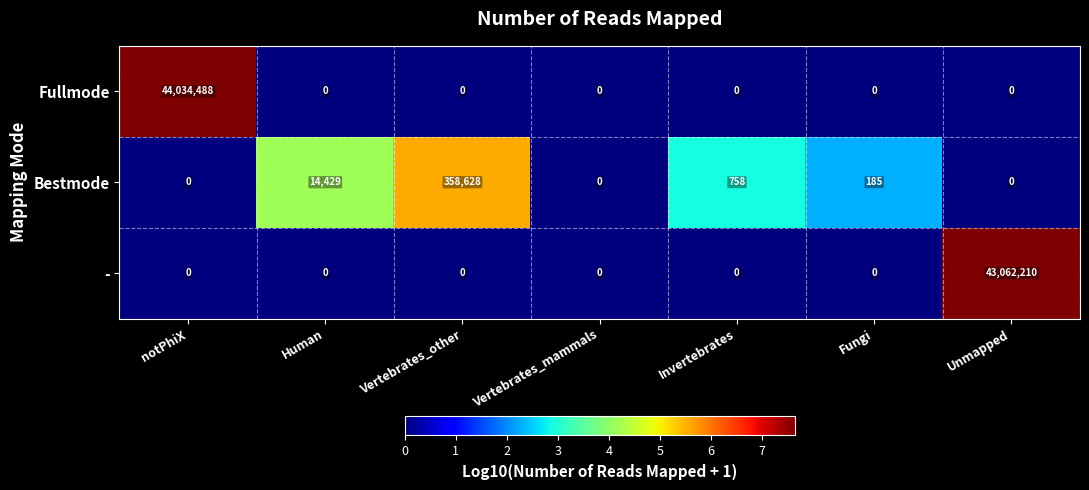

Reading left to right, what are all the values shown in this chart?

Fullmode: notPhiX=44034488	Human=0	Vertebrates_other=0	Vertebrates_mammals=0	Invertebrates=0	Fungi=0	Unmapped=0
Bestmode: notPhiX=0	Human=14429	Vertebrates_other=358628	Vertebrates_mammals=0	Invertebrates=758	Fungi=185	Unmapped=0
-: notPhiX=0	Human=0	Vertebrates_other=0	Vertebrates_mammals=0	Invertebrates=0	Fungi=0	Unmapped=43062210